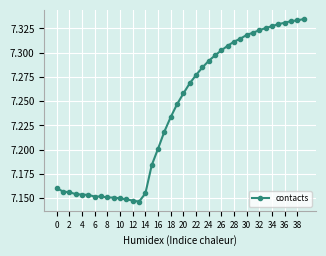

How many values are between 7 and 8?

40